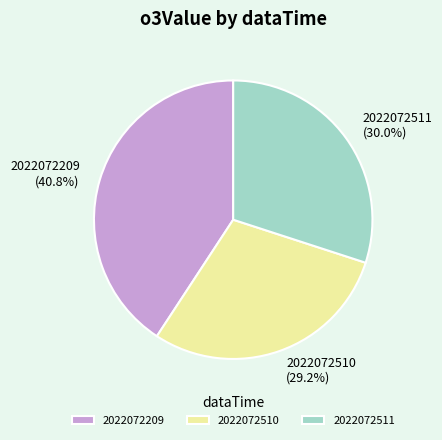

How many slices are in this pie chart?

3